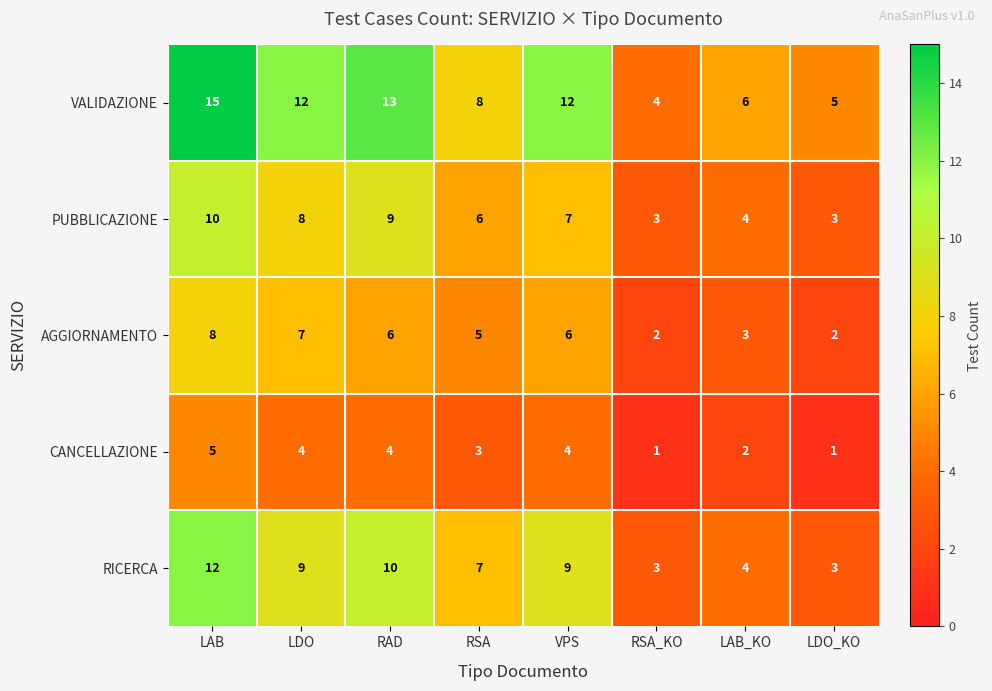

What is the difference between the maximum and second lowest values in the AGGIORNAMENTO series?

6